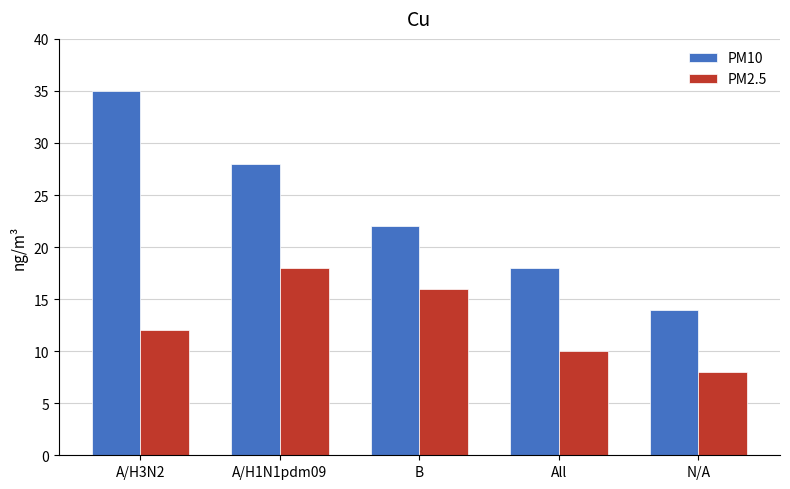

Reading right to left, extract all data points from this chart.

PM10: N/A=14	All=18	B=22	A/H1N1pdm09=28	A/H3N2=35
PM2.5: N/A=8	All=10	B=16	A/H1N1pdm09=18	A/H3N2=12